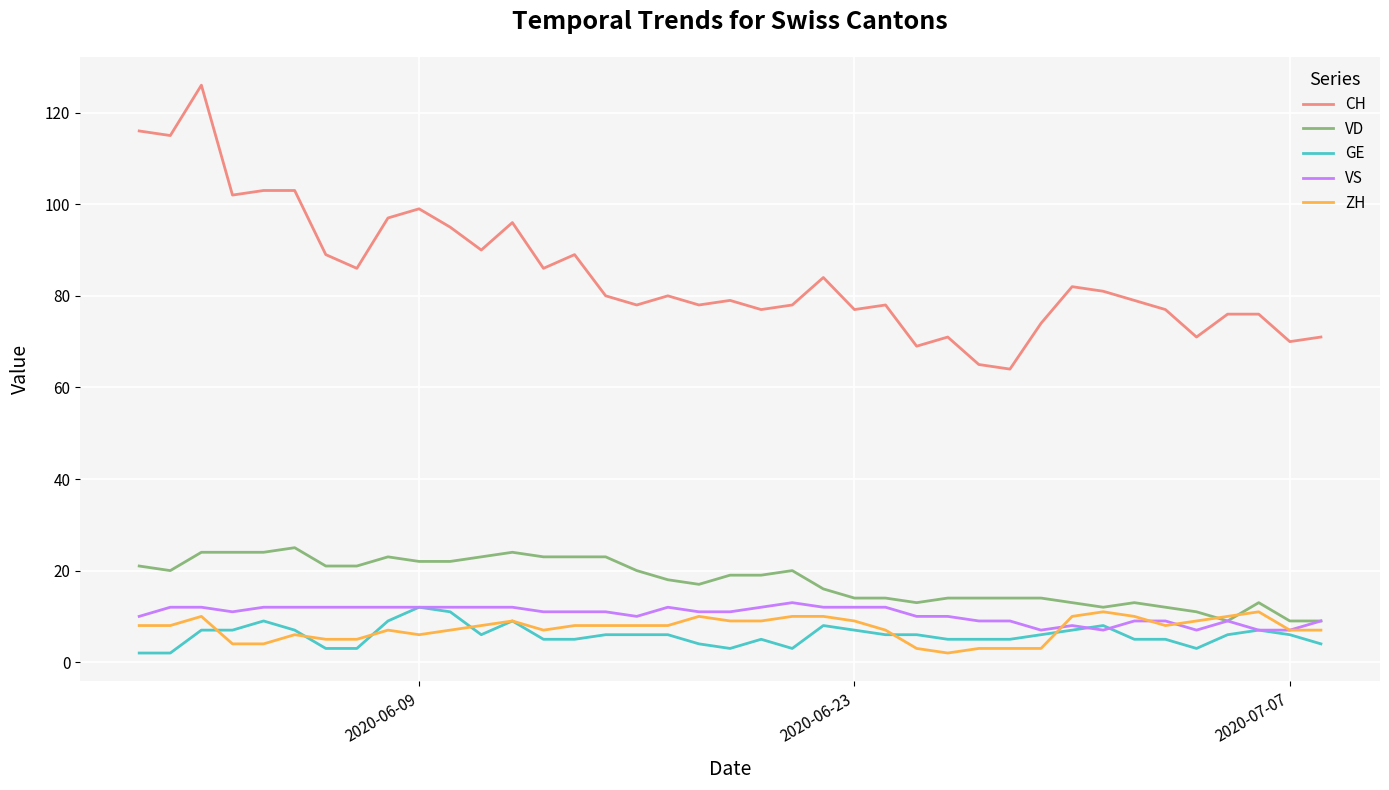

Which series has the largest range (max minus min)?

CH